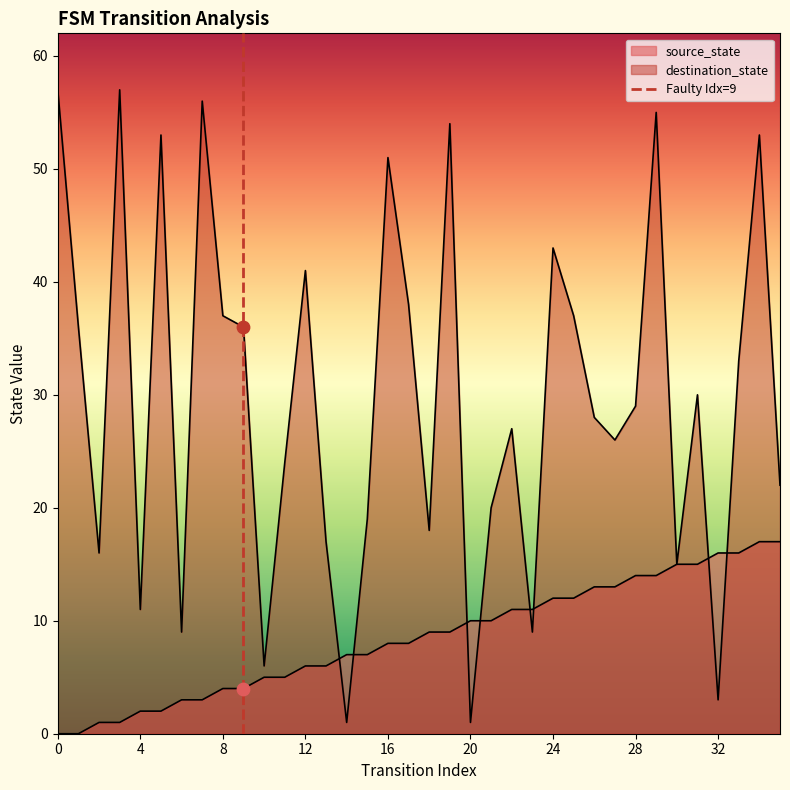

Which series reaches the minimum Y coordinate?

source_state